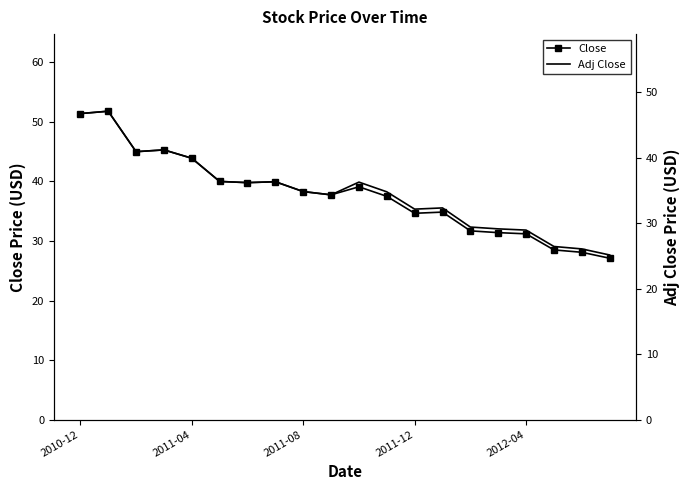

Reading left to right, transcribe all the data shown in this chart.

Close: 51.4	51.8	45.0	45.3	43.9	40.0	39.8	40.0	38.3	37.8	39.1	37.5	34.7	34.8	31.7	31.4	31.2	28.5	28.1	27.1
Adj Close: 46.7	47.1	40.9	41.2	39.9	36.4	36.2	36.3	34.8	34.3	36.3	34.8	32.1	32.3	29.4	29.1	28.9	26.4	26.1	25.1